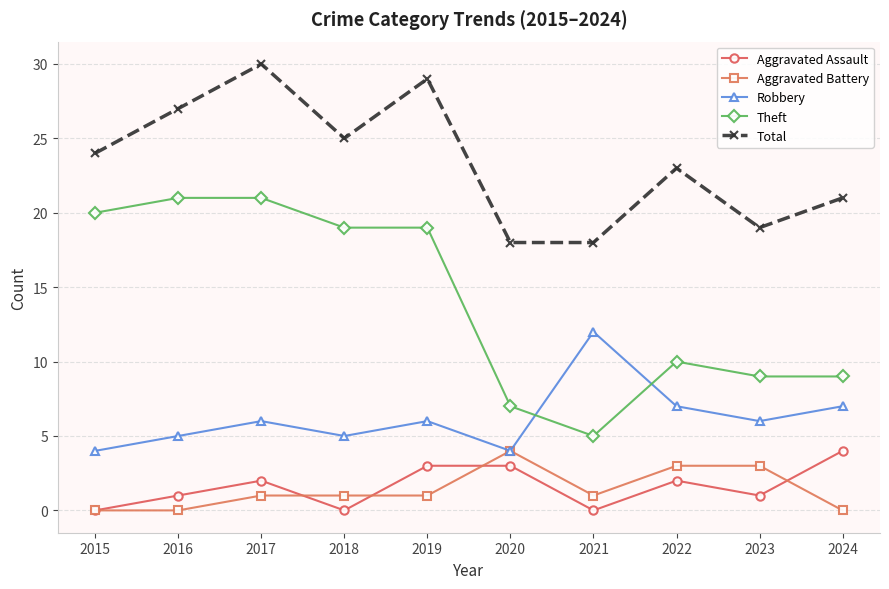

Between 2016 and 2017, which series saw the biggest shift?

Total